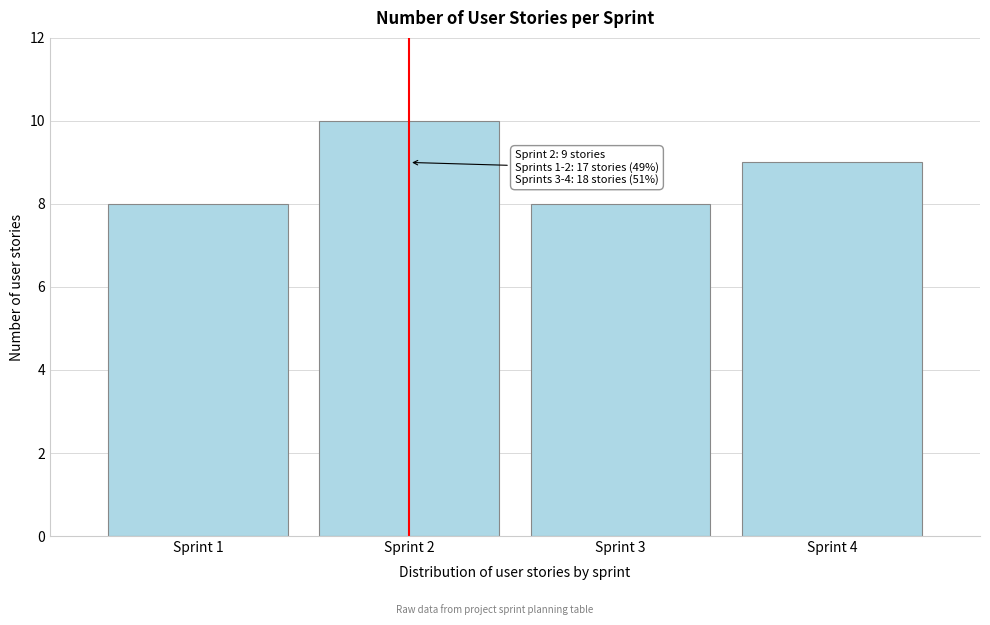

Reading right to left, transcribe all the data shown in this chart.

9	8	10	8